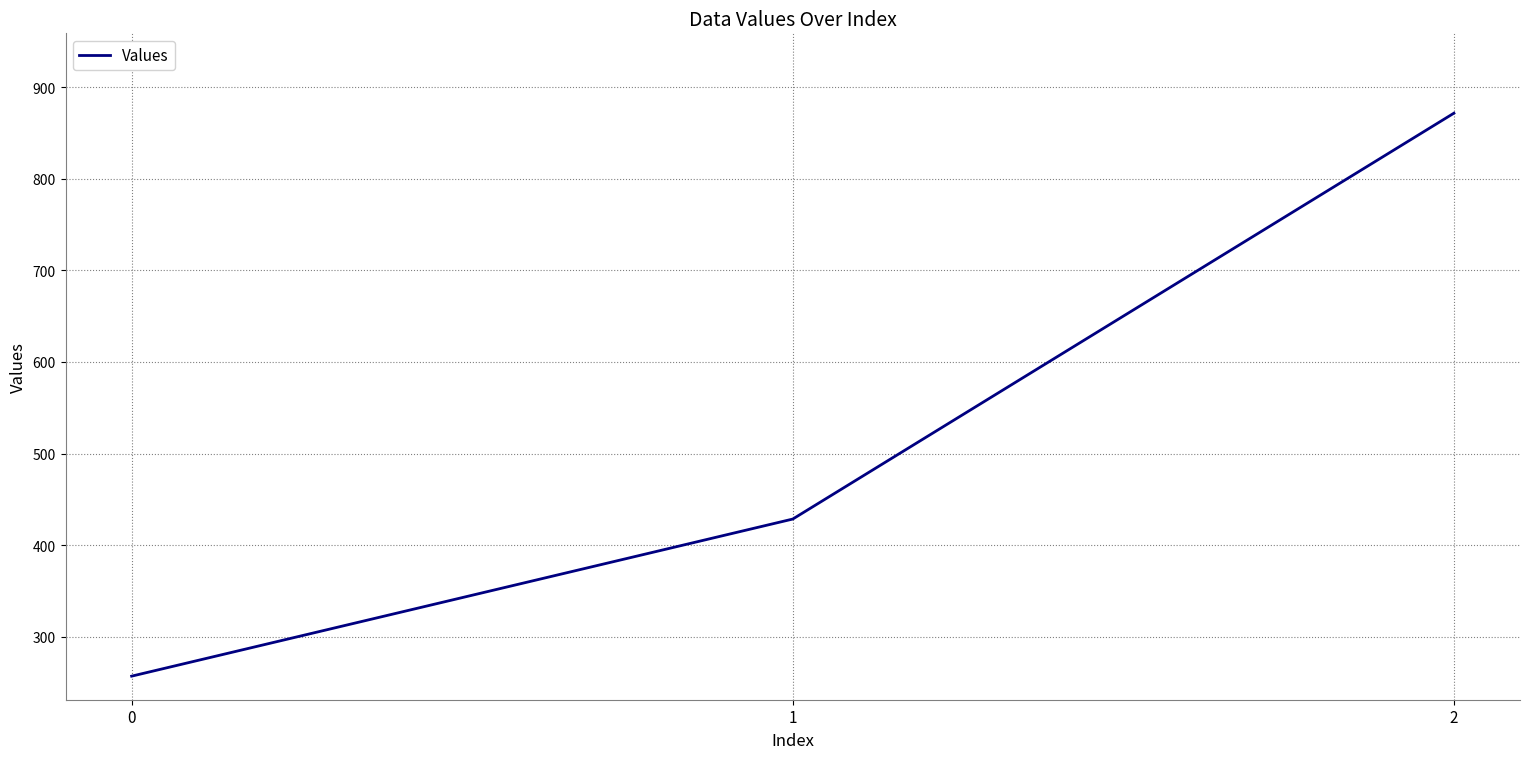

Count the number of values greater than 428.

2